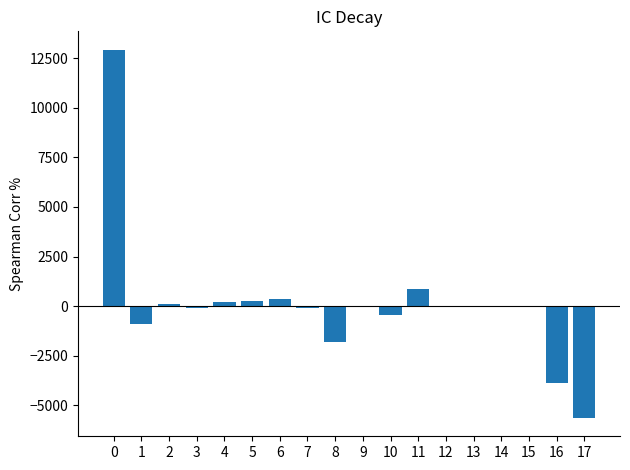

What is the maximum value shown in the chart?

12920.9